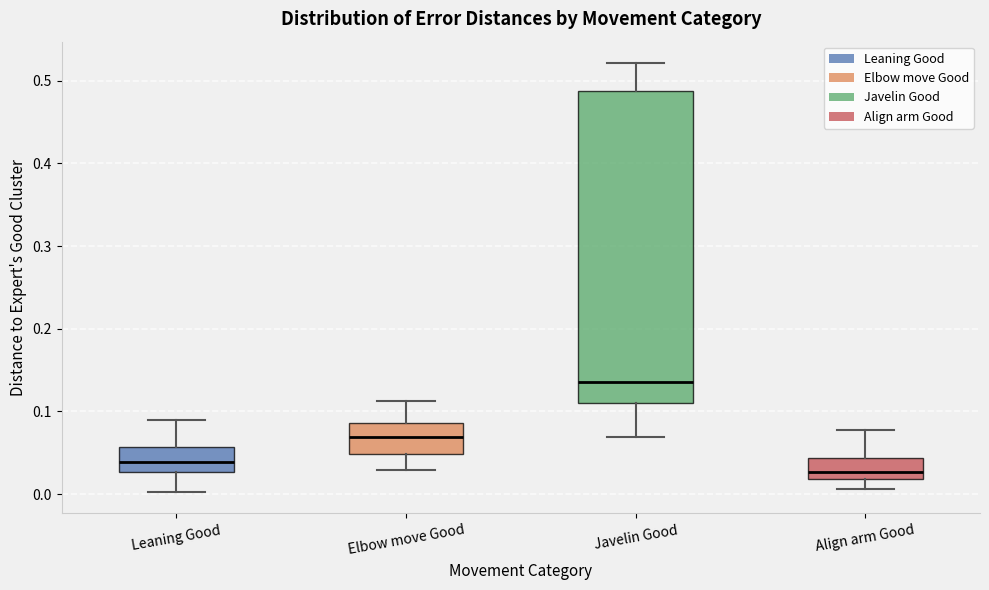

Which box has the highest median line?

Javelin Good